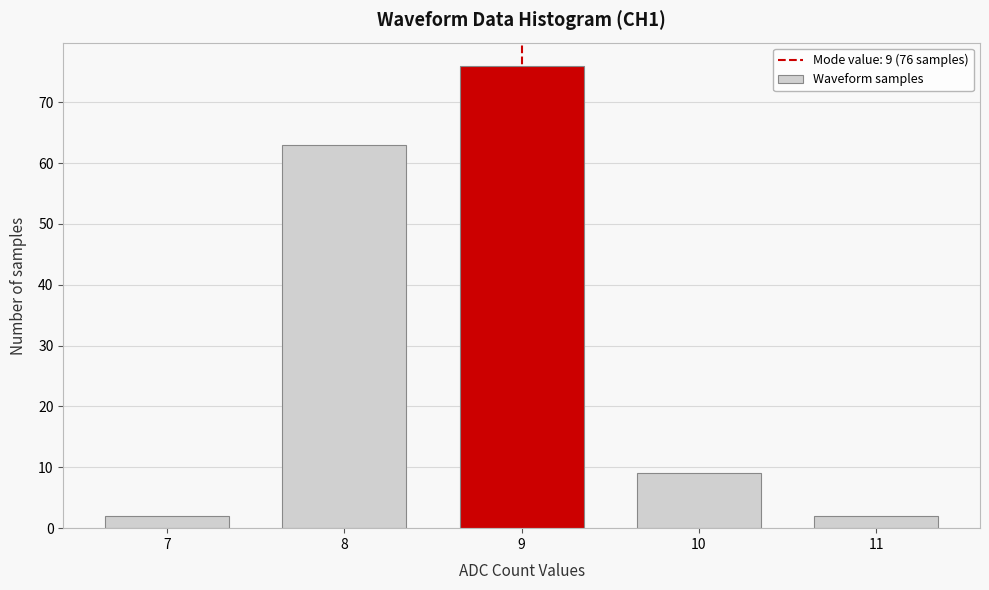

Reading right to left, what are all the values shown in this chart?

2	9	76	63	2